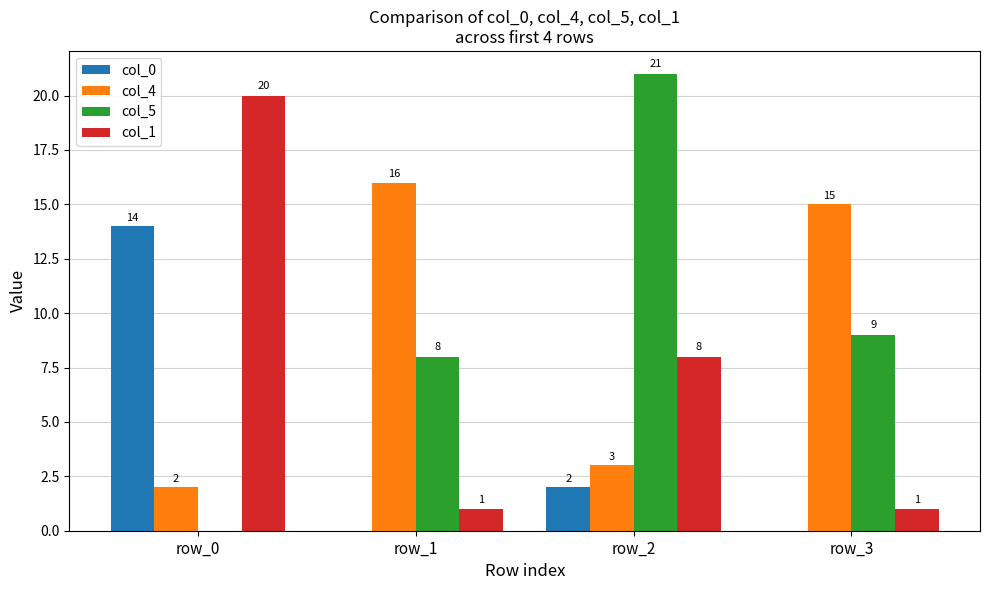

Which series changed the most between row_0 and row_3?

col_1